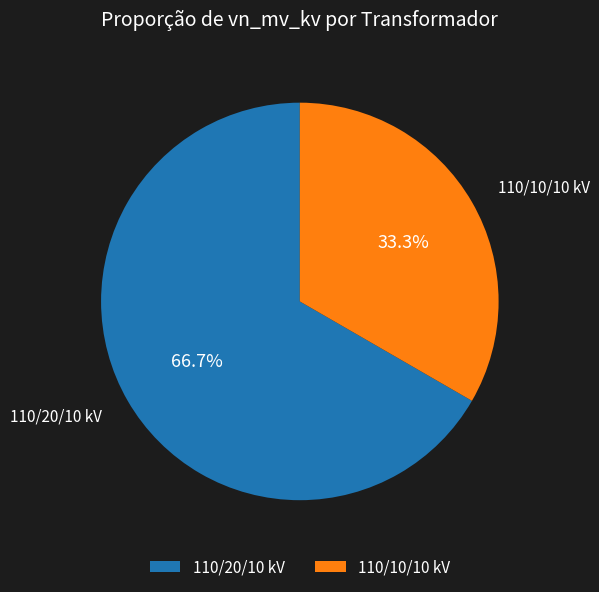

How many slices are in this pie chart?

2